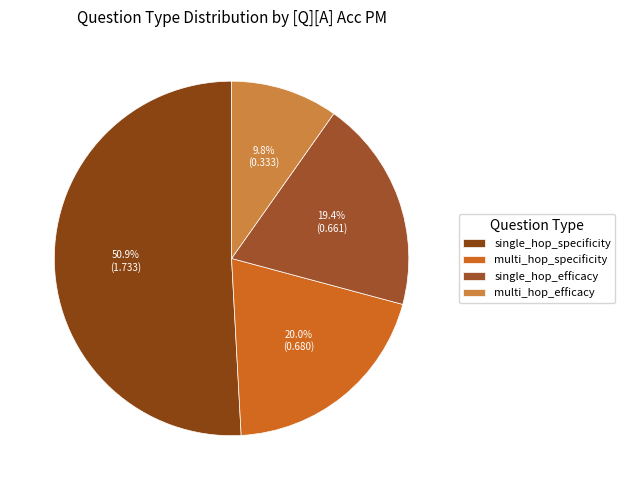

Which category has the smallest portion of the pie?

multi_hop_efficacy